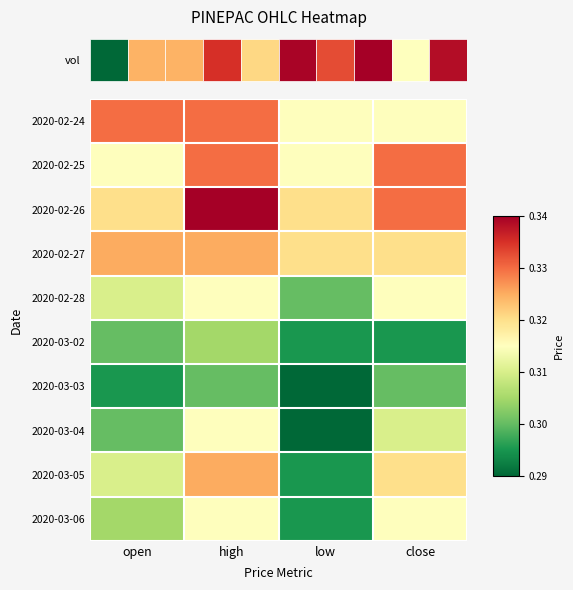

Count the 2020-02-25 values in the range 0 to 1.

4